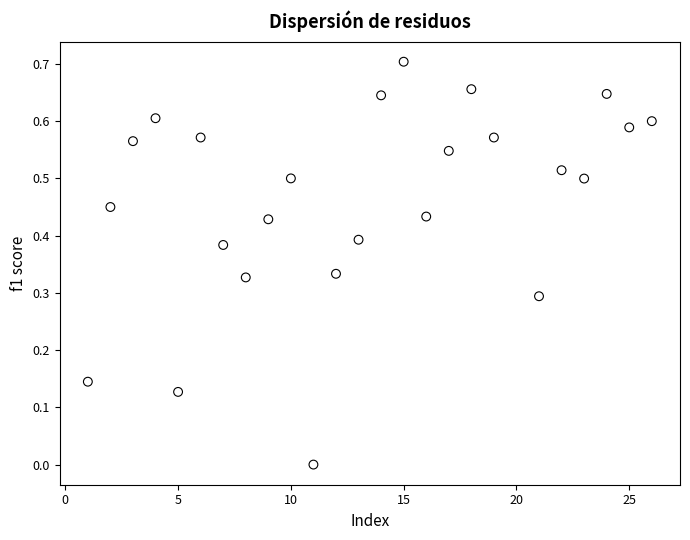

What is the range of X values (max minus min)?

25.0